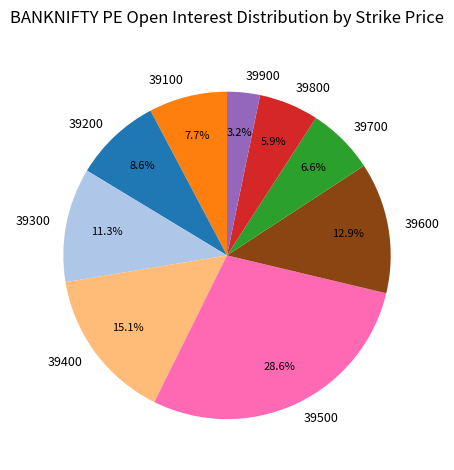

How many segments does this pie chart have?

9